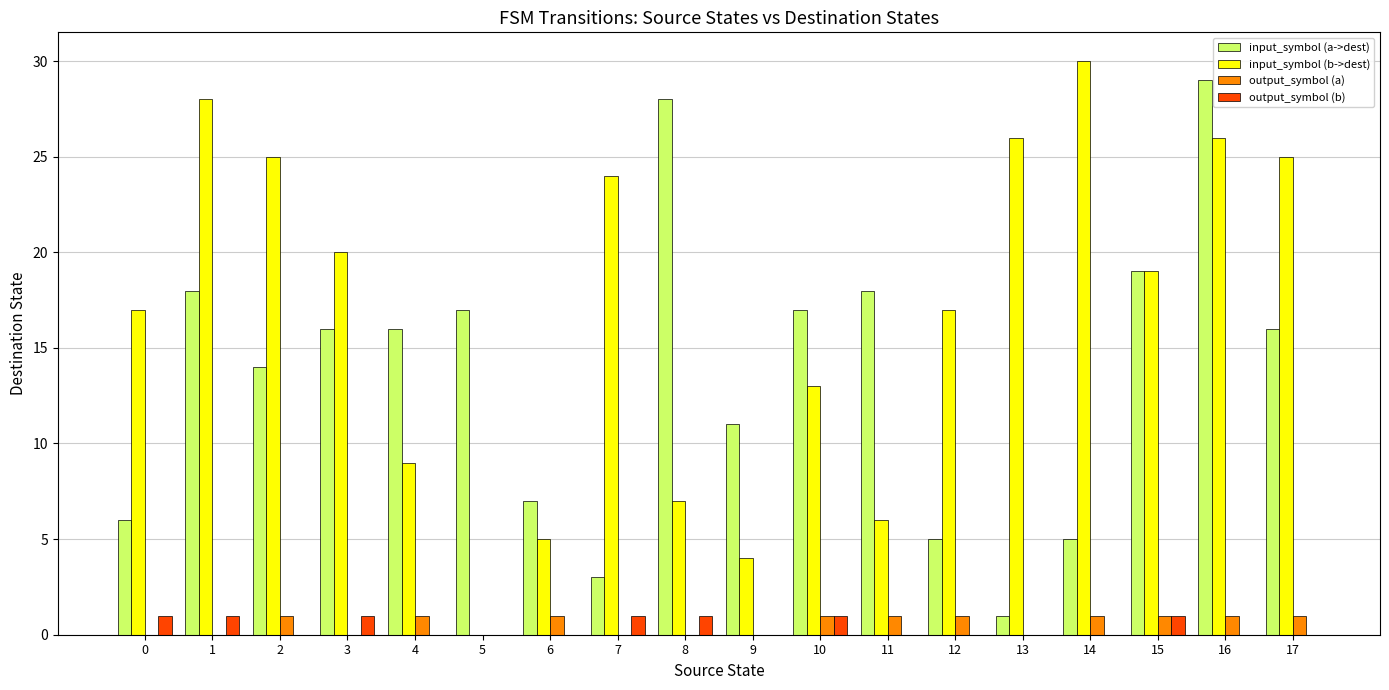

Is it true that output_symbol (b) equals 1 at 8?

True